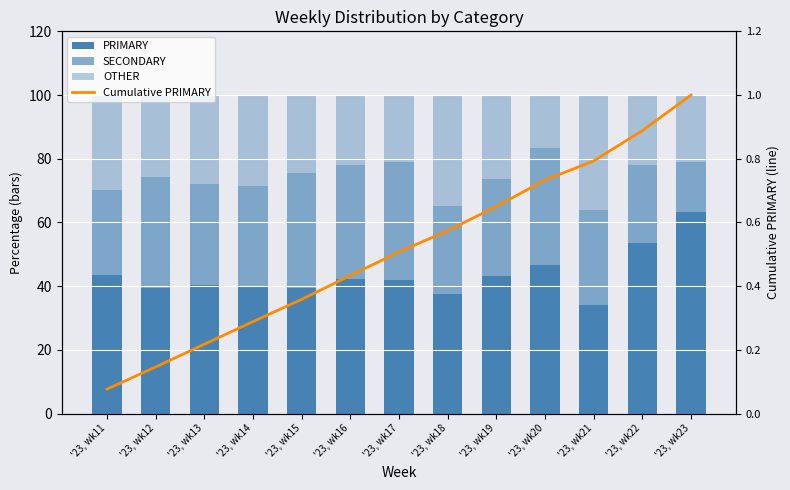

What is the total value across all series at '23, wk20?

100.7